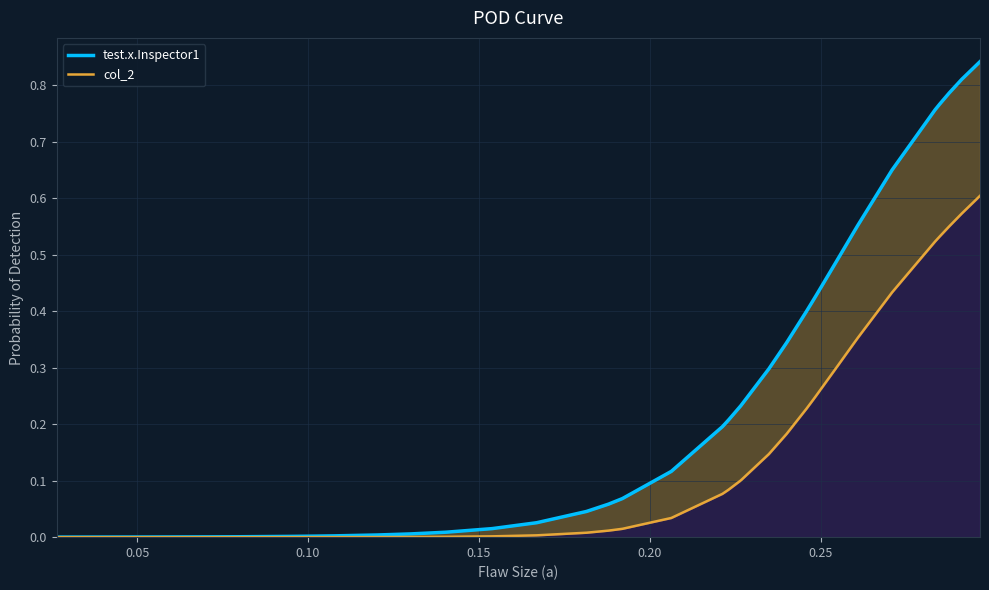

Count the number of categories in the chart.

38